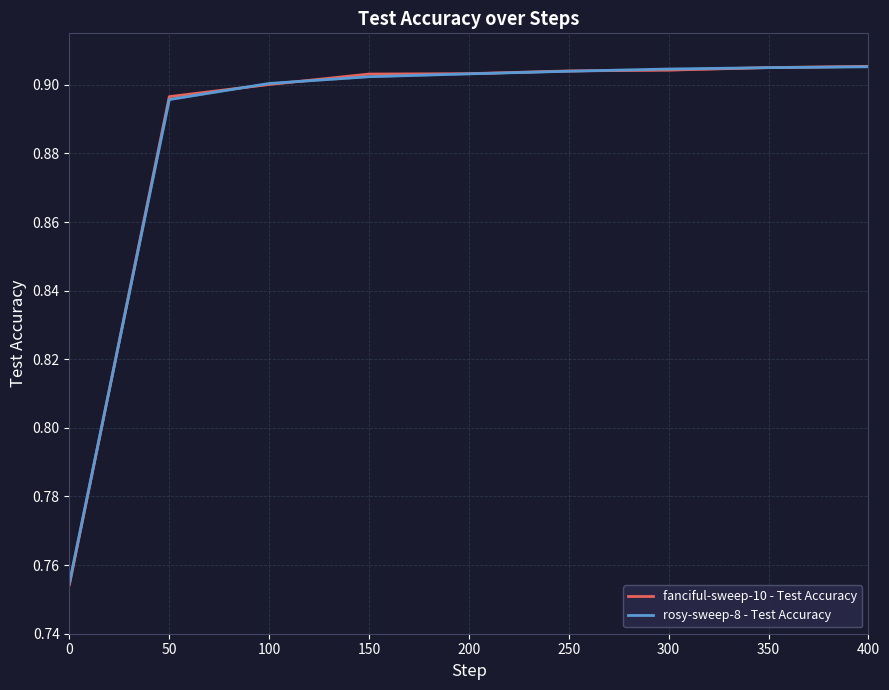

Read the rosy-sweep-8 - Test Accuracy value at 250.

0.9